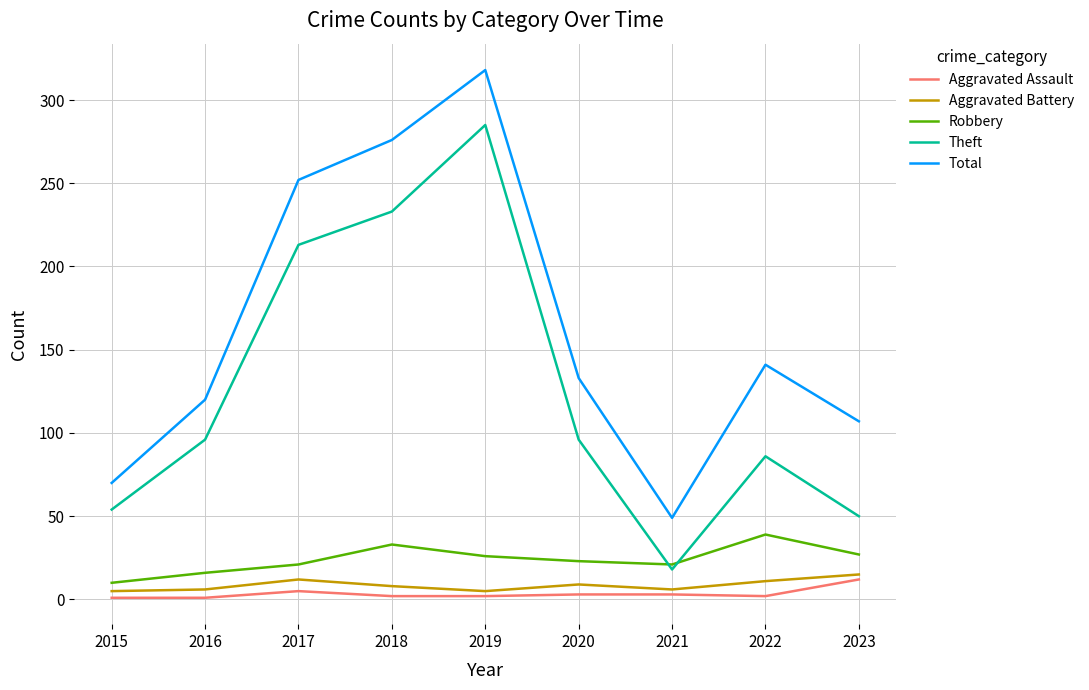

Which series has the largest total across all categories?

Total